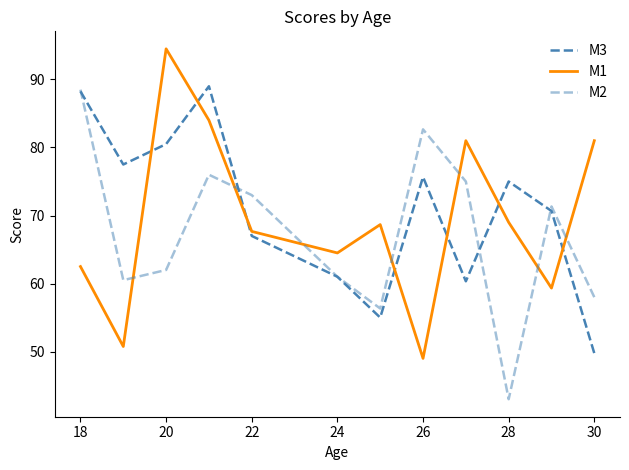

Does the chart display data point markers on the line(s)?

No